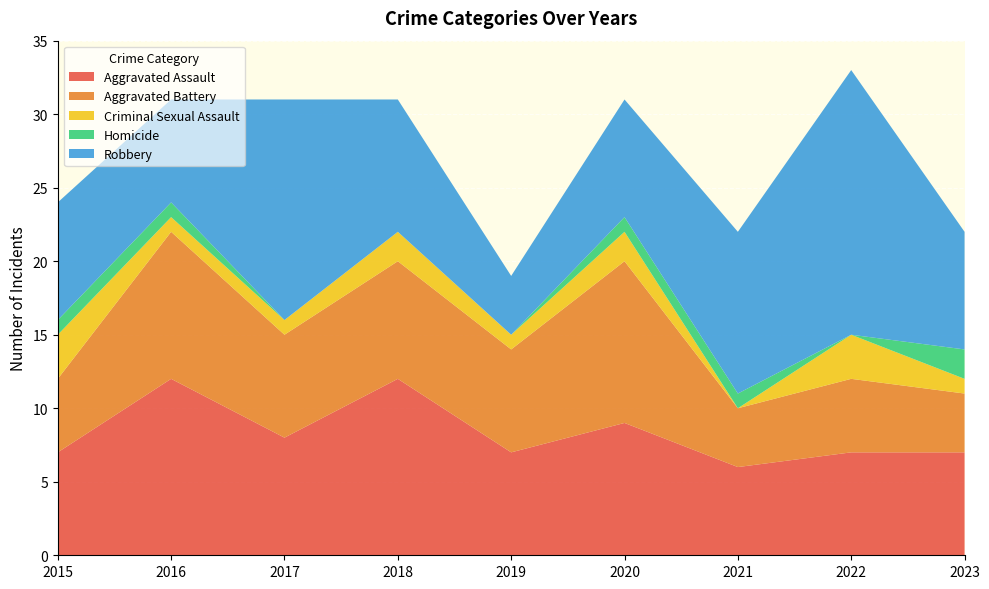

Reading right to left, what are all the values shown in this chart?

Aggravated Assault: 2023=7	2022=7	2021=6	2020=9	2019=7	2018=12	2017=8	2016=12	2015=7
Aggravated Battery: 2023=4	2022=5	2021=4	2020=11	2019=7	2018=8	2017=7	2016=10	2015=5
Criminal Sexual Assault: 2023=1	2022=3	2021=0	2020=2	2019=1	2018=2	2017=1	2016=1	2015=3
Homicide: 2023=2	2022=0	2021=1	2020=1	2019=0	2018=0	2017=0	2016=1	2015=1
Robbery: 2023=8	2022=18	2021=11	2020=8	2019=4	2018=9	2017=15	2016=7	2015=8